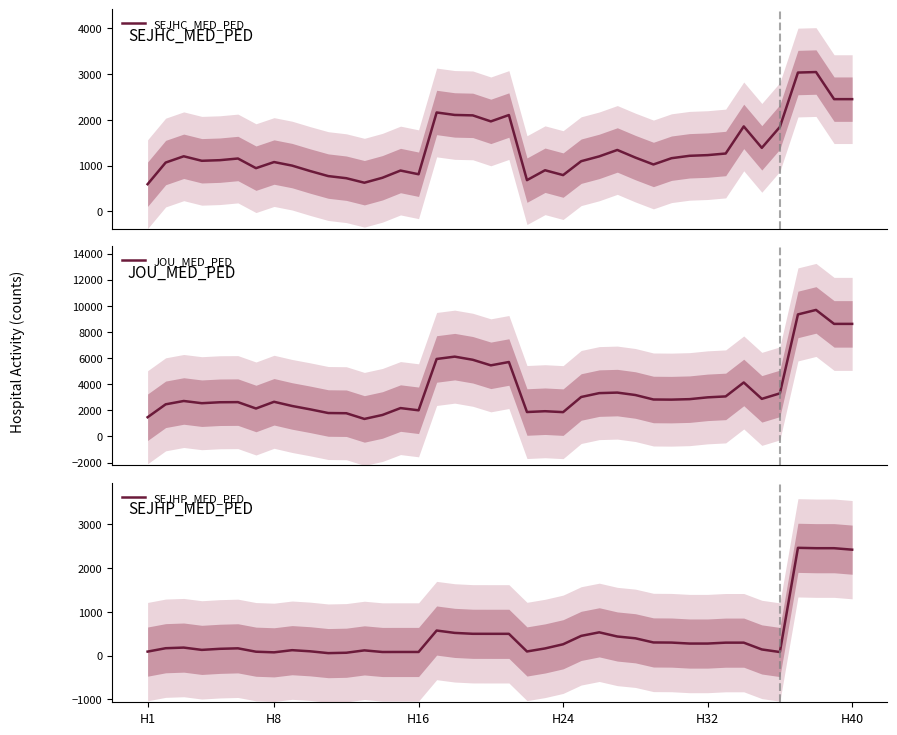

Which series has the largest range (max minus min)?

JOU_MED_PED